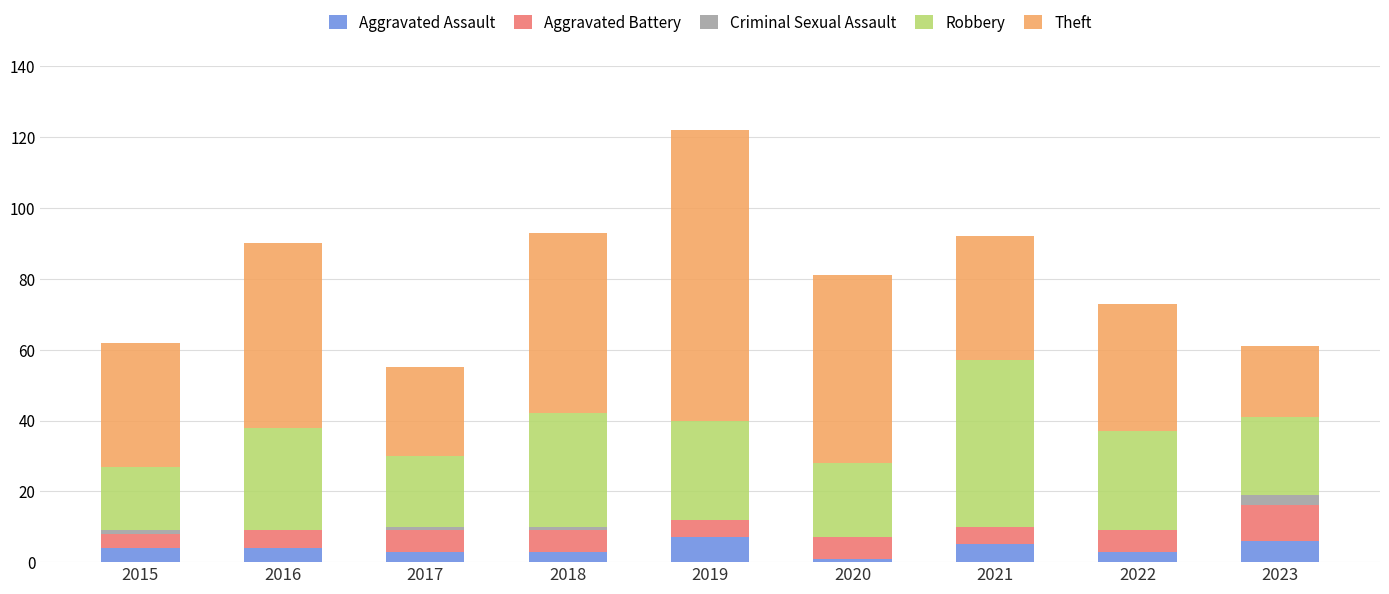

Is it true that Aggravated Assault equals 1 at 2020?

True